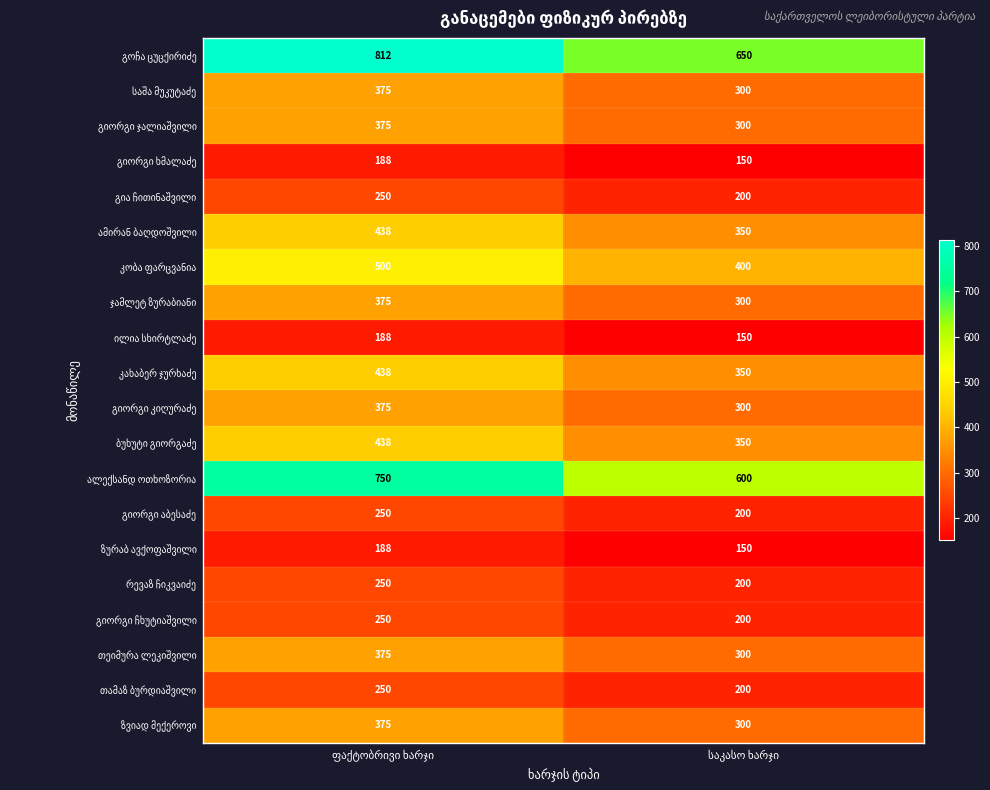

What is the greatest value displayed?

812